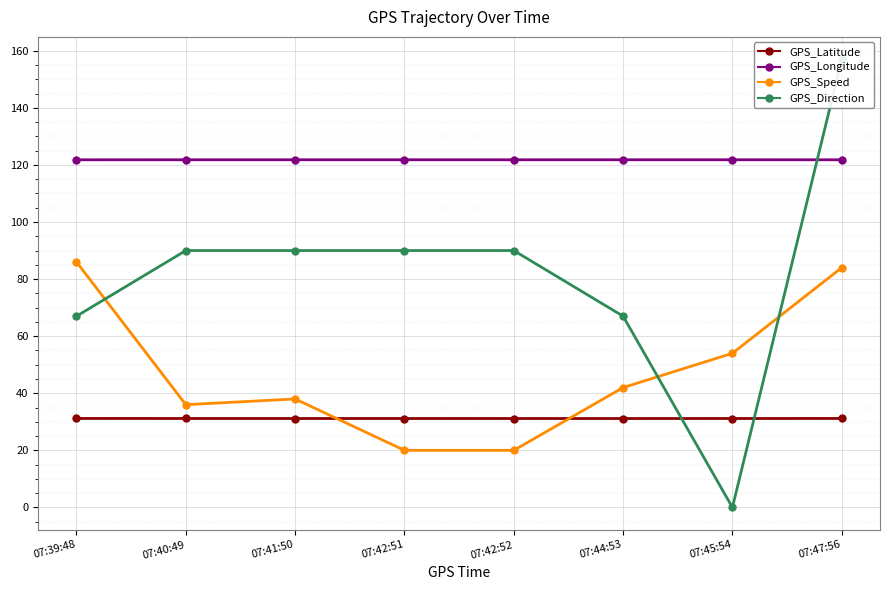

How many series are shown in this chart?

4